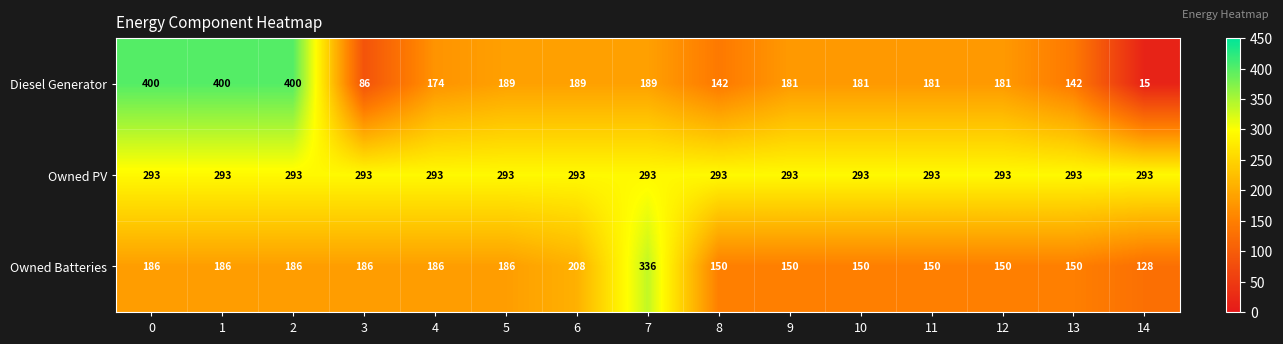

Which category has the lowest value in the Diesel Generator series?

14